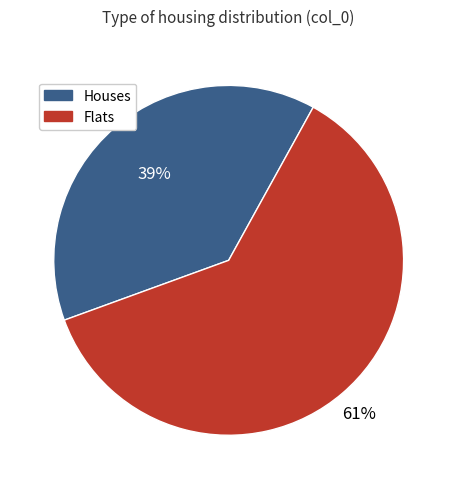

How many segments does this pie chart have?

2